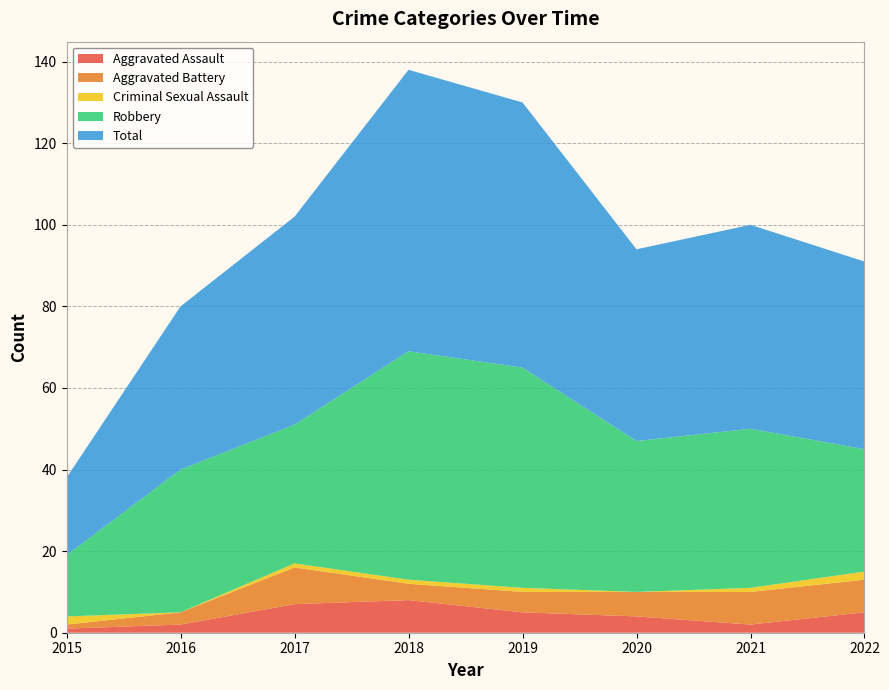

Reading left to right, what are all the values shown in this chart?

Aggravated Assault: 1	2	7	8	5	4	2	5
Aggravated Battery: 1	3	9	4	5	6	8	8
Criminal Sexual Assault: 2	0	1	1	1	0	1	2
Robbery: 15	35	34	56	54	37	39	30
Total: 19	40	51	69	65	47	50	46